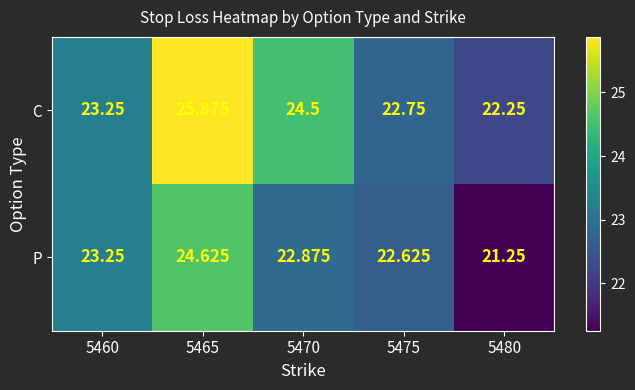

At 5470, list the series in order from smallest to largest.

P, C